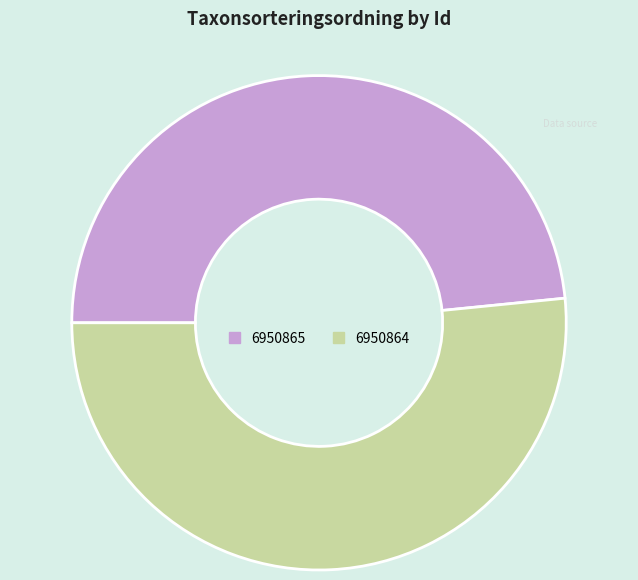

Which has a higher value, 6950864 or 6950865?

6950864